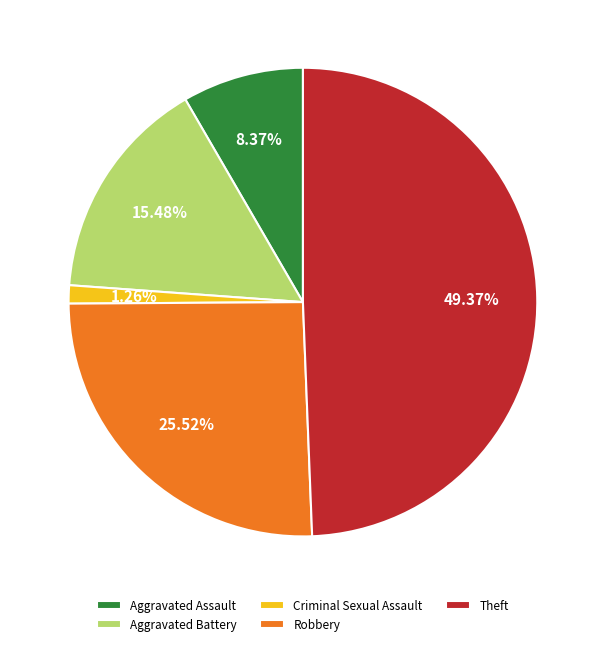

How many slices are in this pie chart?

5